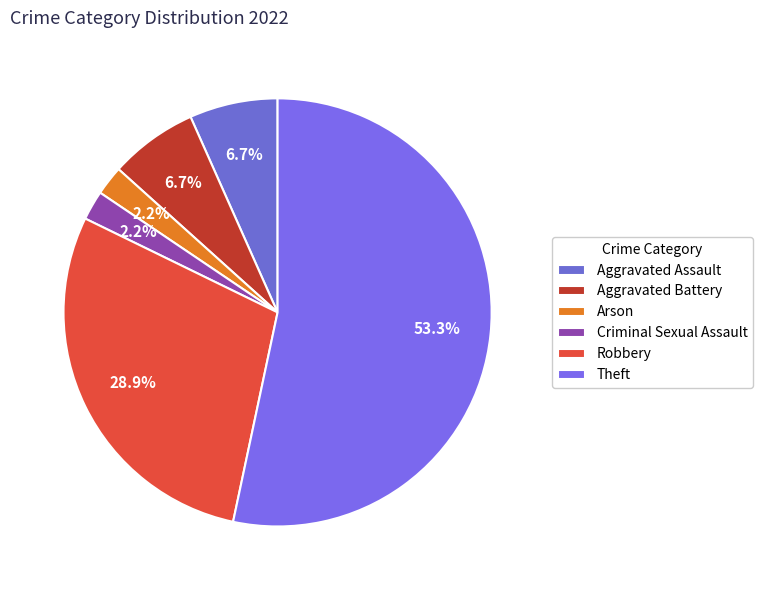

What is the ratio of the value at Arson to the value at Aggravated Assault?

0.3